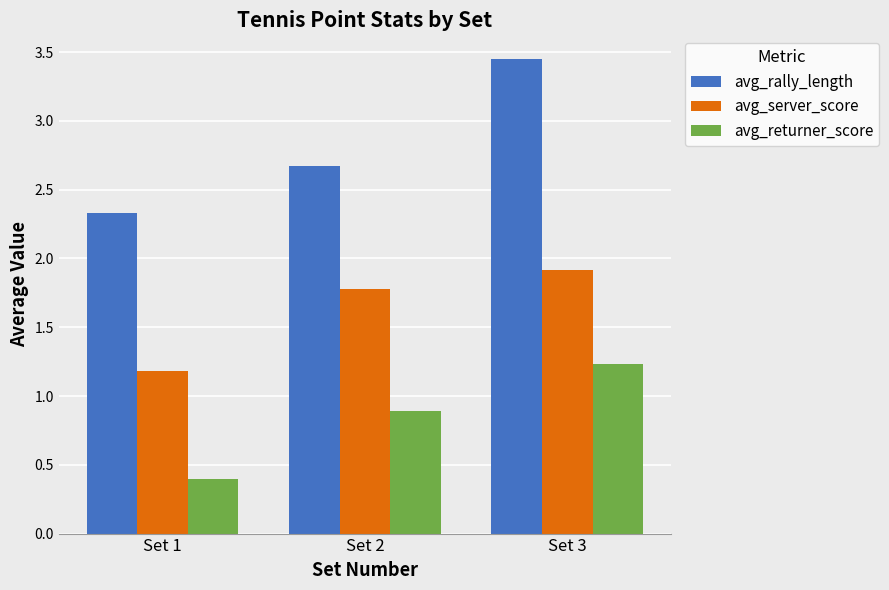

The avg_rally_length series shows 2.3 at Set 1. True or false?

True